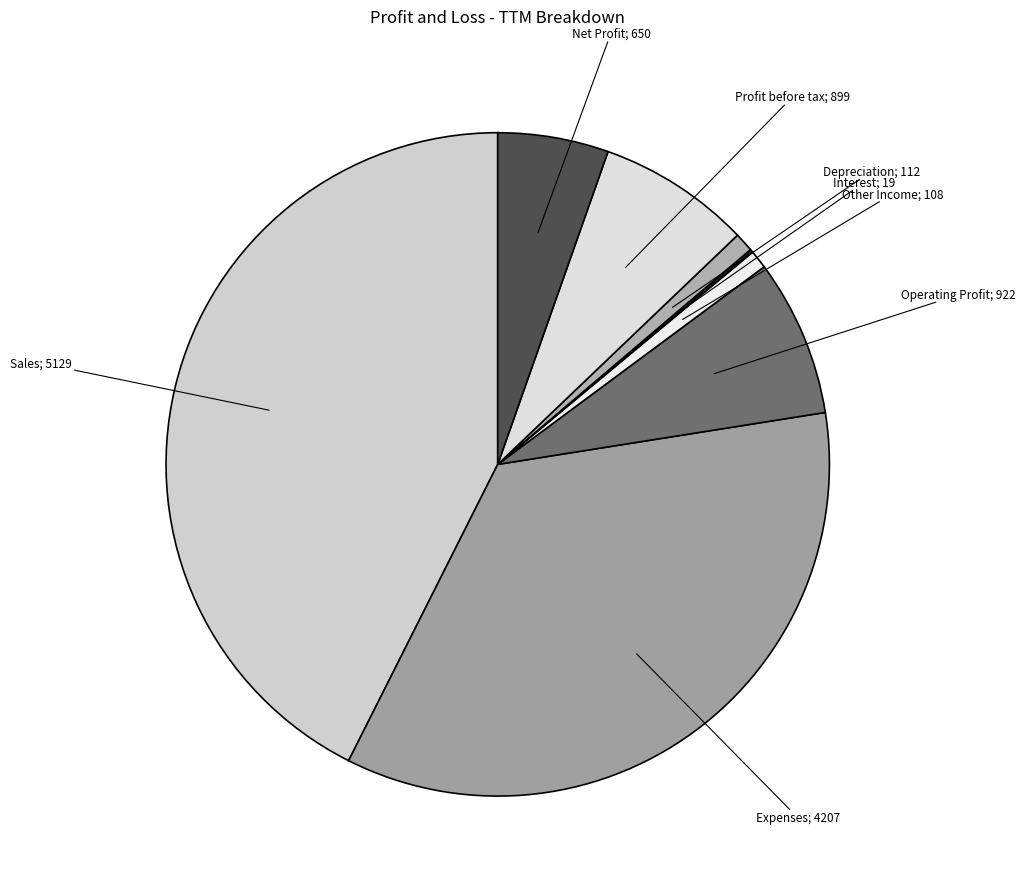

To the nearest percent, what is the difference between the largest and smallest slice percentages?

42%